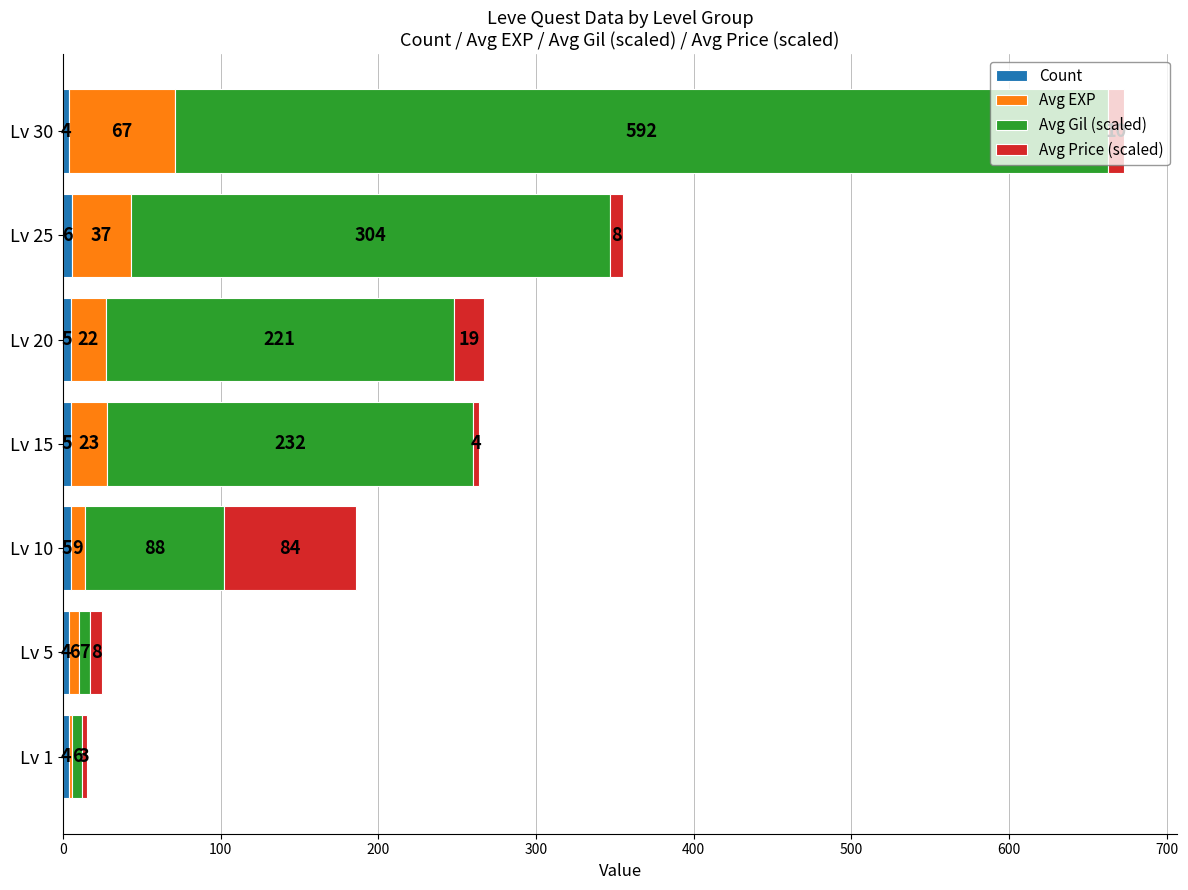

At which category is the sum across all series the highest?

Lv 30